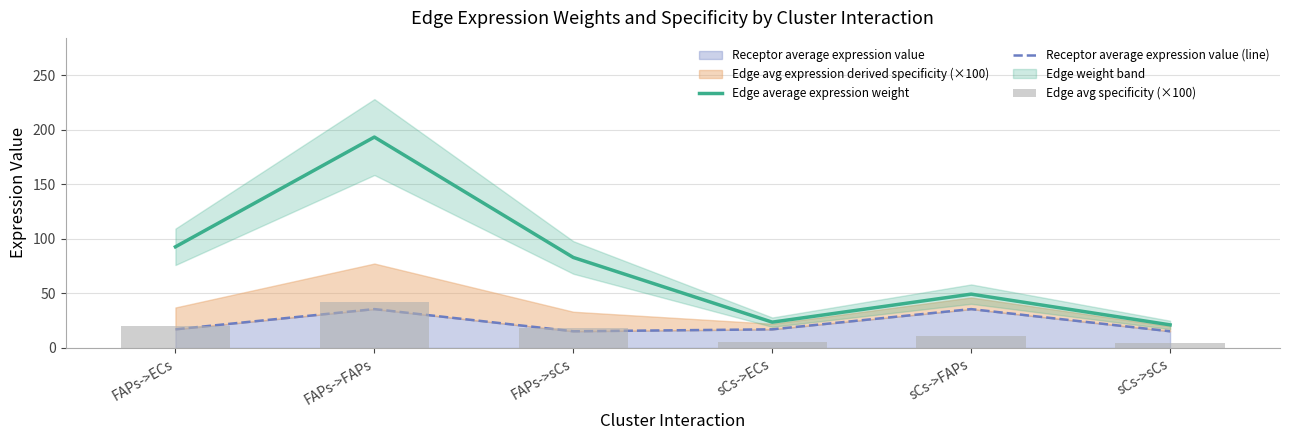

What is the difference between the maximum and minimum values in the Edge avg specificity (×100) series?

37.2